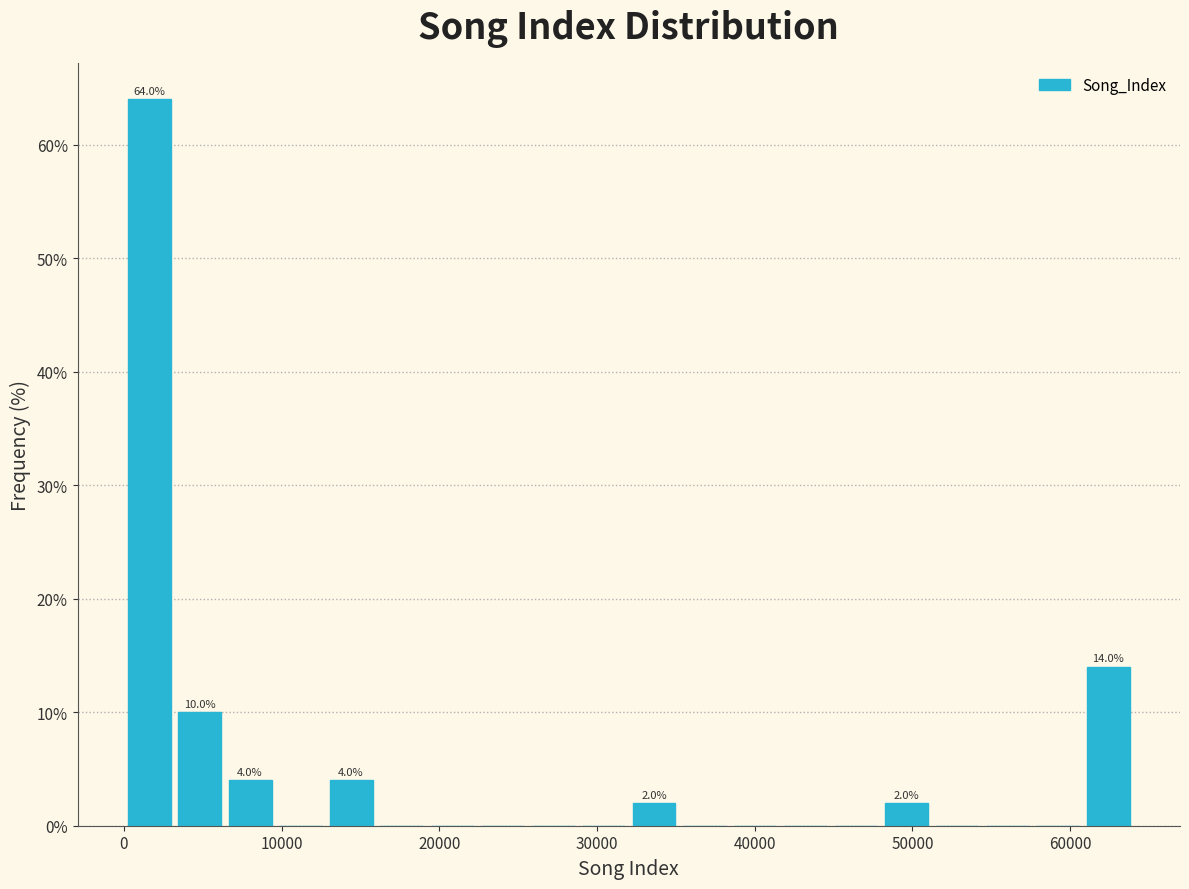

Around what value on the x-axis is the tallest bar? Give the approximate position of its centre, as read against the axis.

2000